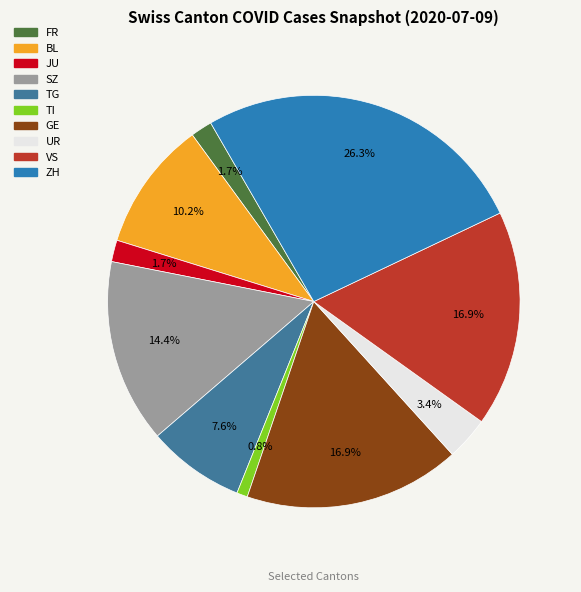

Approximately how many times larger is the value at UR compared to VS?

0.2